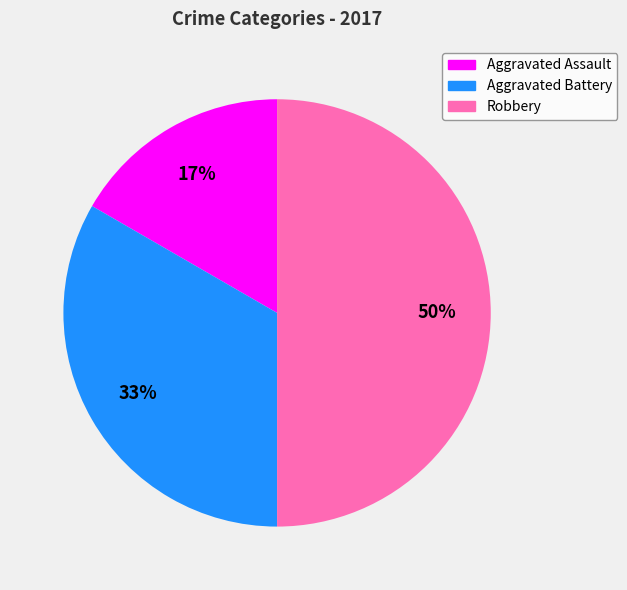

Is Aggravated Battery the majority of the pie?

No